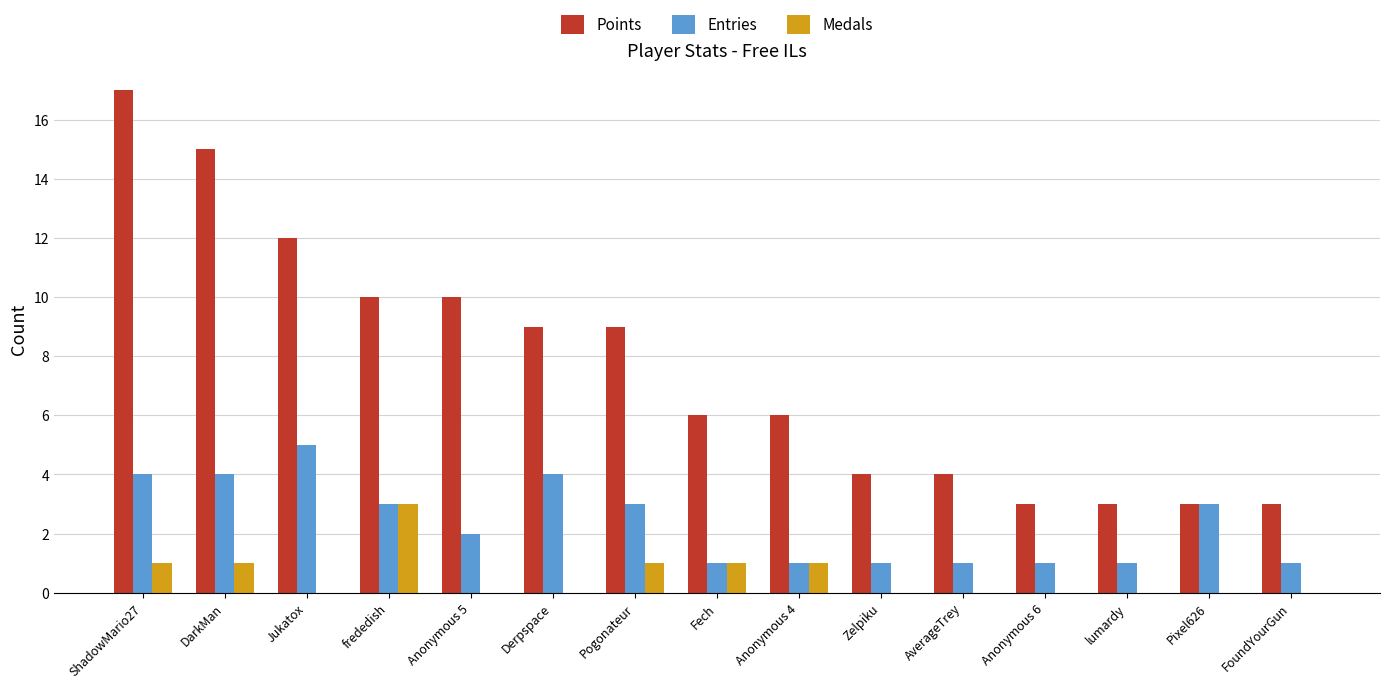

At which category does the chart reach its peak across all series?

ShadowMario27